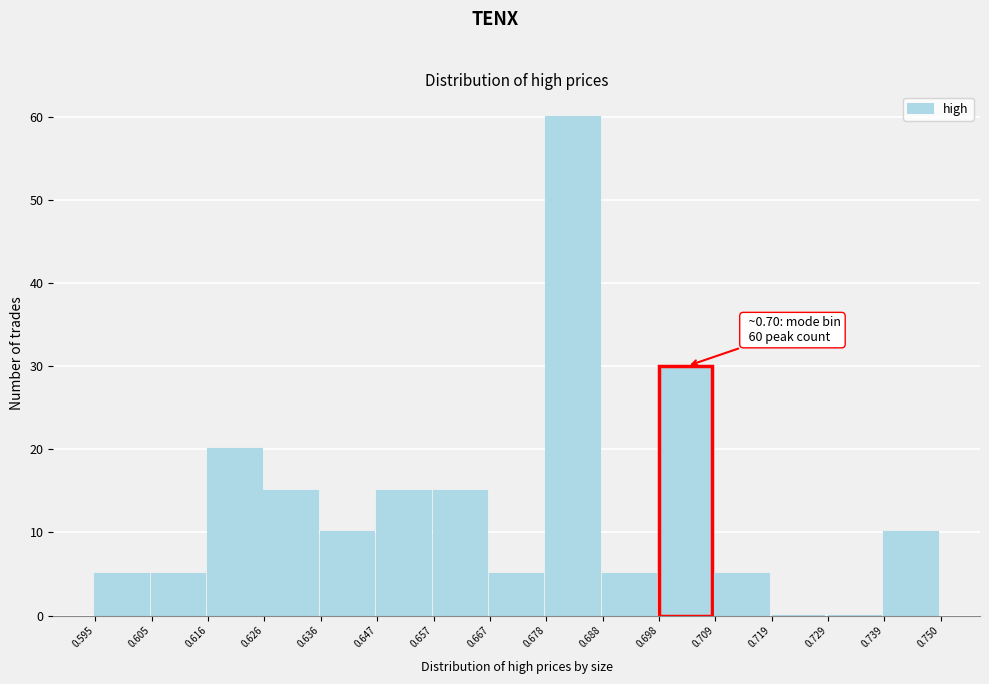

Which range on the x-axis has the tallest bar?

0.678 to 0.688